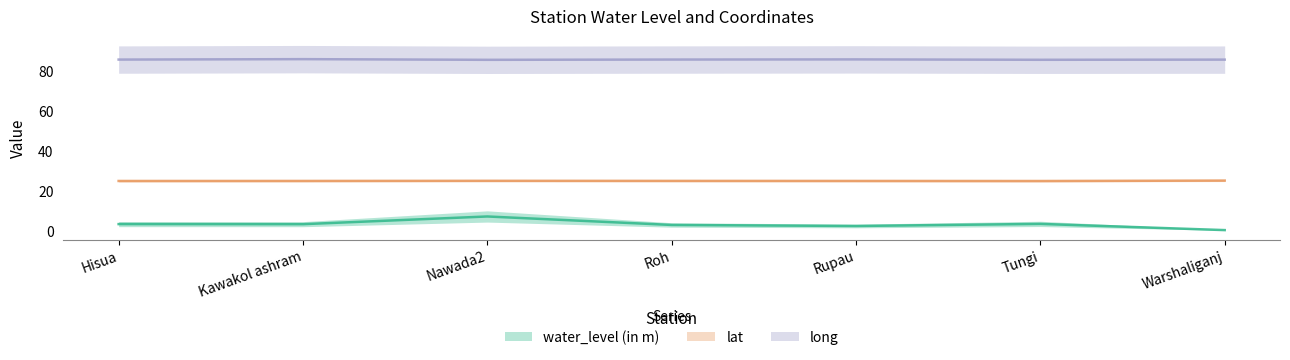

Does the chart have visible grid lines?

No